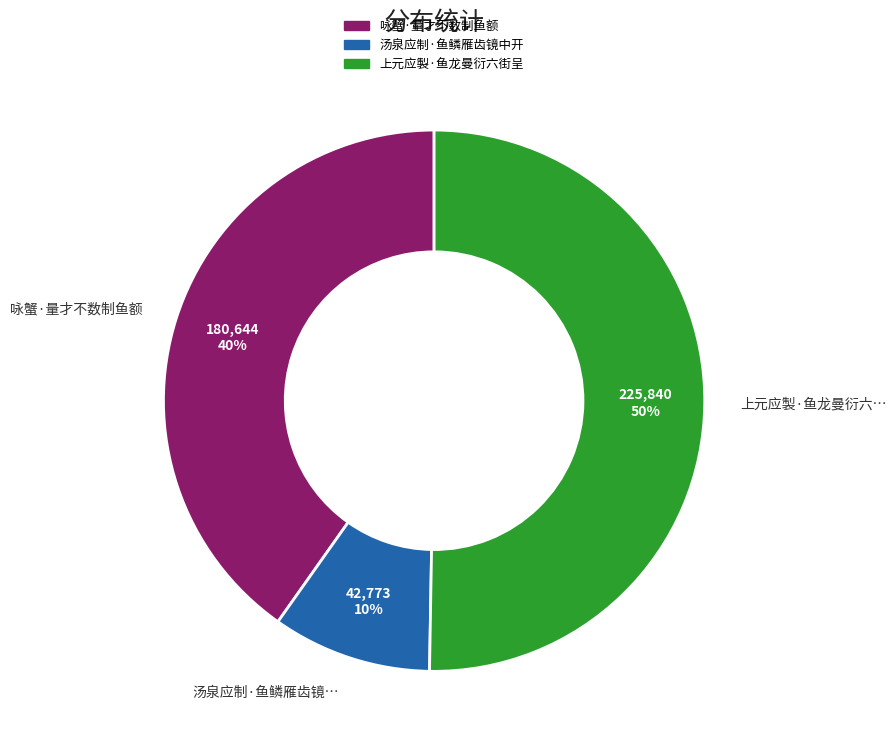

Which slice is the smallest?

汤泉应制·鱼鳞雁齿镜中开